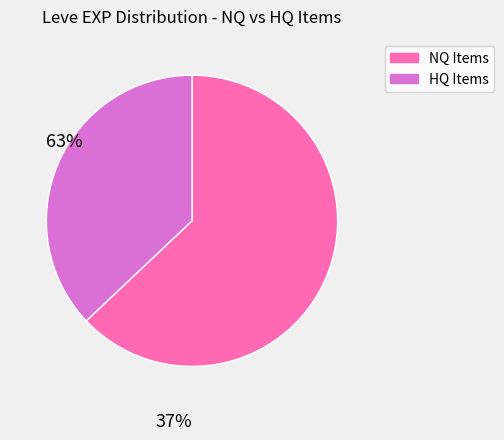

The NQ Items slice represents 50% of the pie. True or false?

False